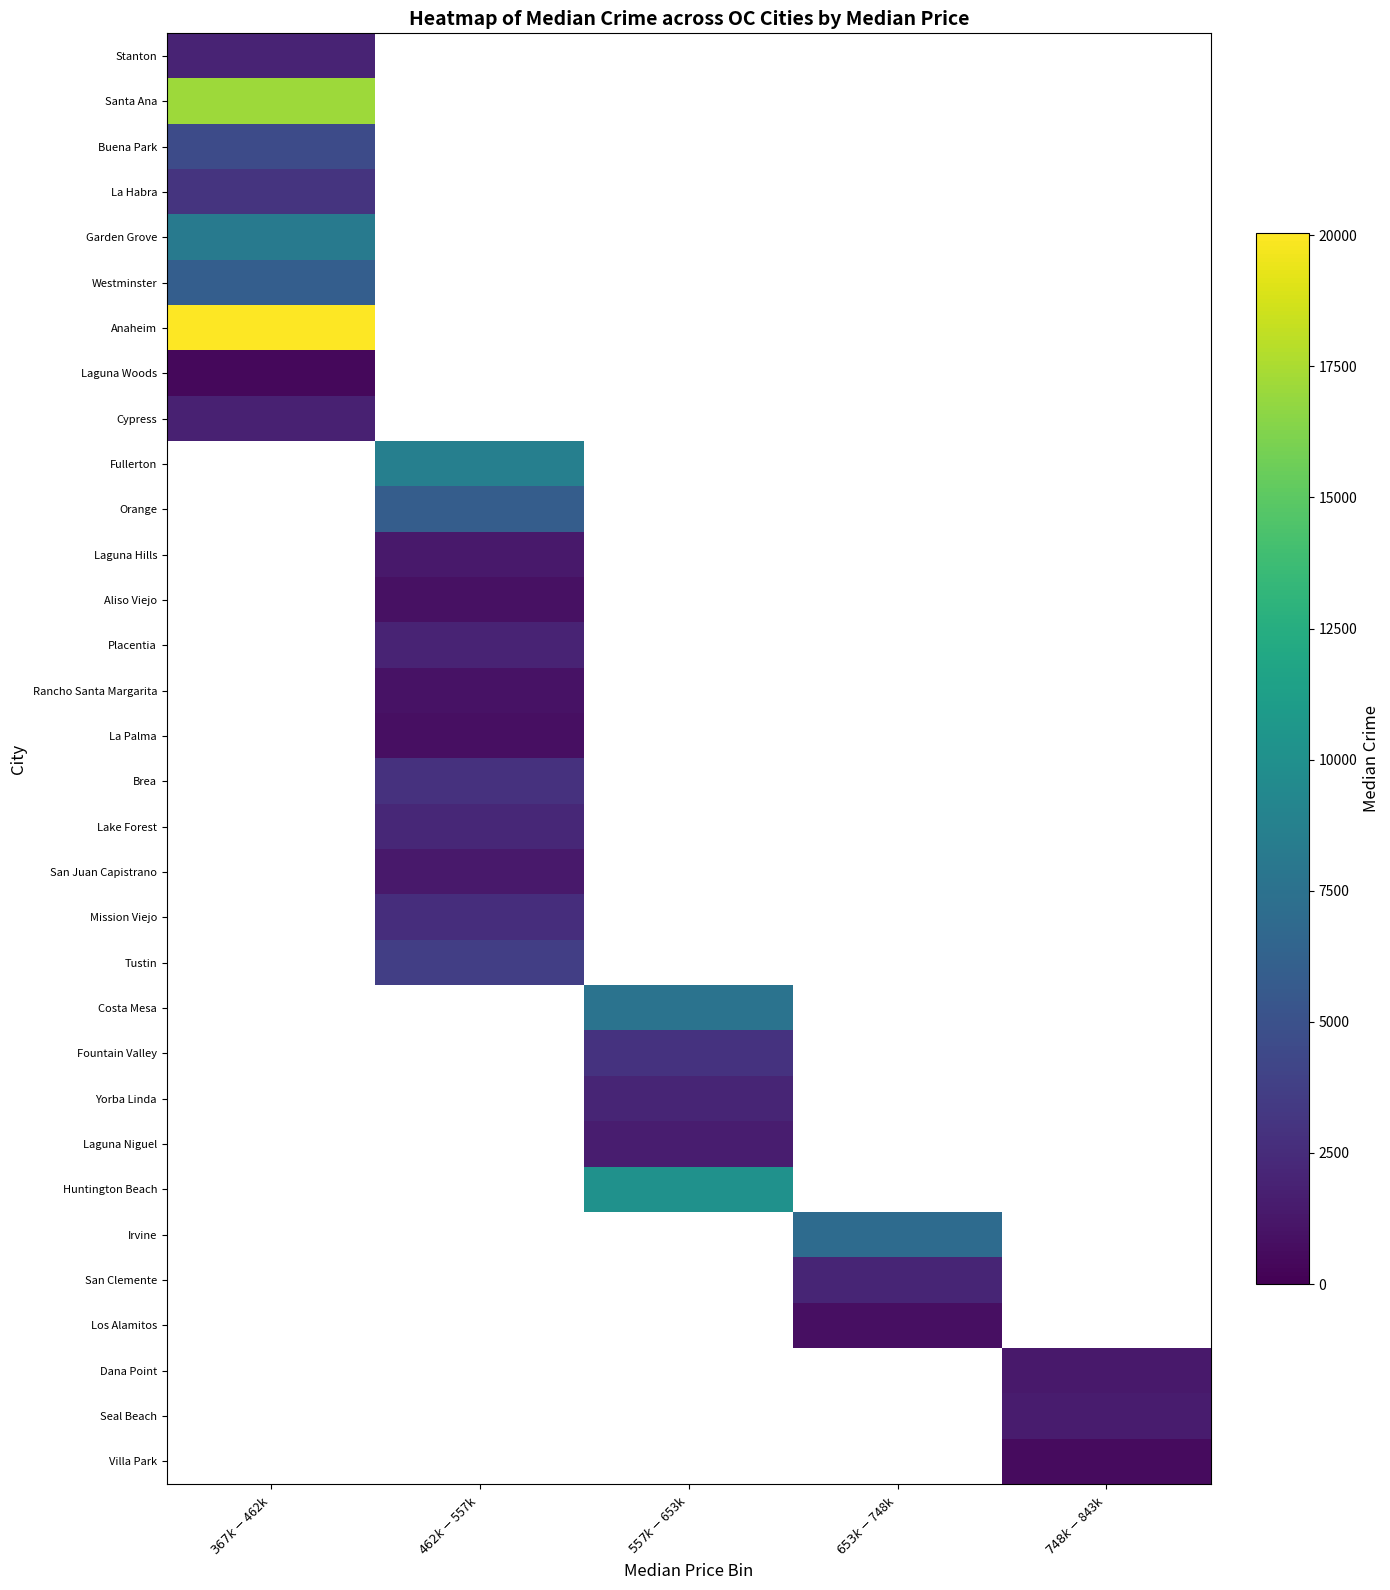

Rank the series by their maximum value, from highest to lowest.

Anaheim, Santa Ana, Garden Grove, Westminster, Buena Park, La Habra, Stanton, Cypress, Fullerton, Orange, Laguna Hills, Aliso Viejo, Placentia, Rancho Santa Margarita, La Palma, Brea, Lake Forest, San Juan Capistrano, Mission Viejo, Tustin, Costa Mesa, Fountain Valley, Yorba Linda, Laguna Niguel, Huntington Beach, Irvine, San Clemente, Los Alamitos, Dana Point, Seal Beach, Villa Park, Laguna Woods